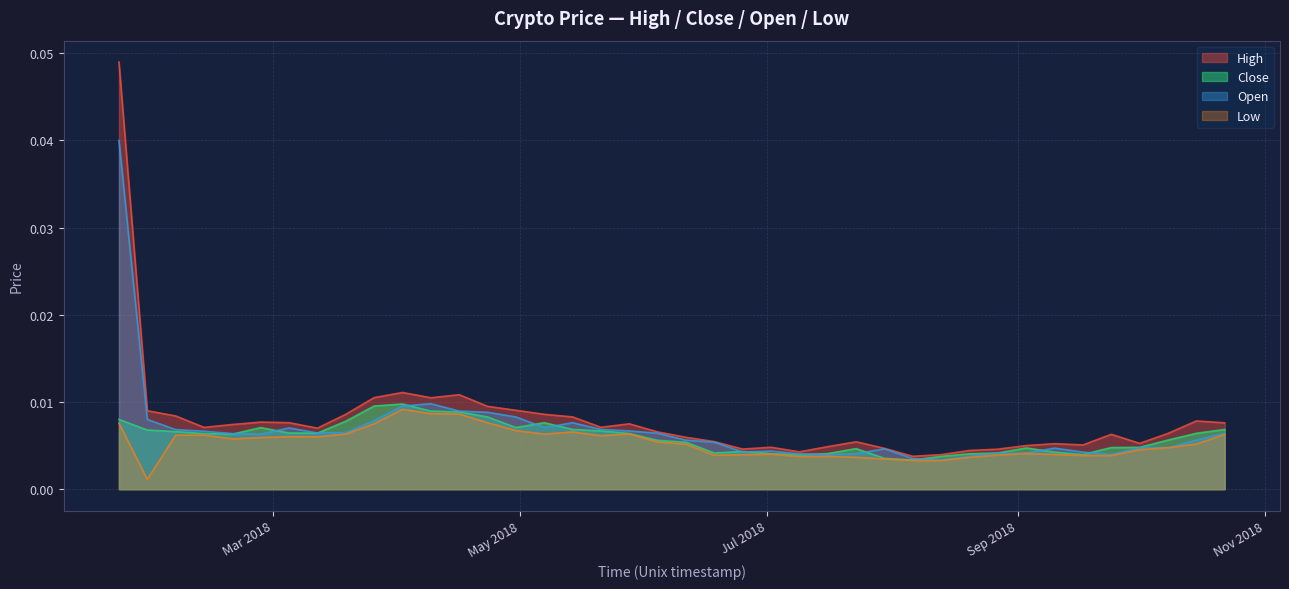

Where is the first local minimum for close?

1518998400